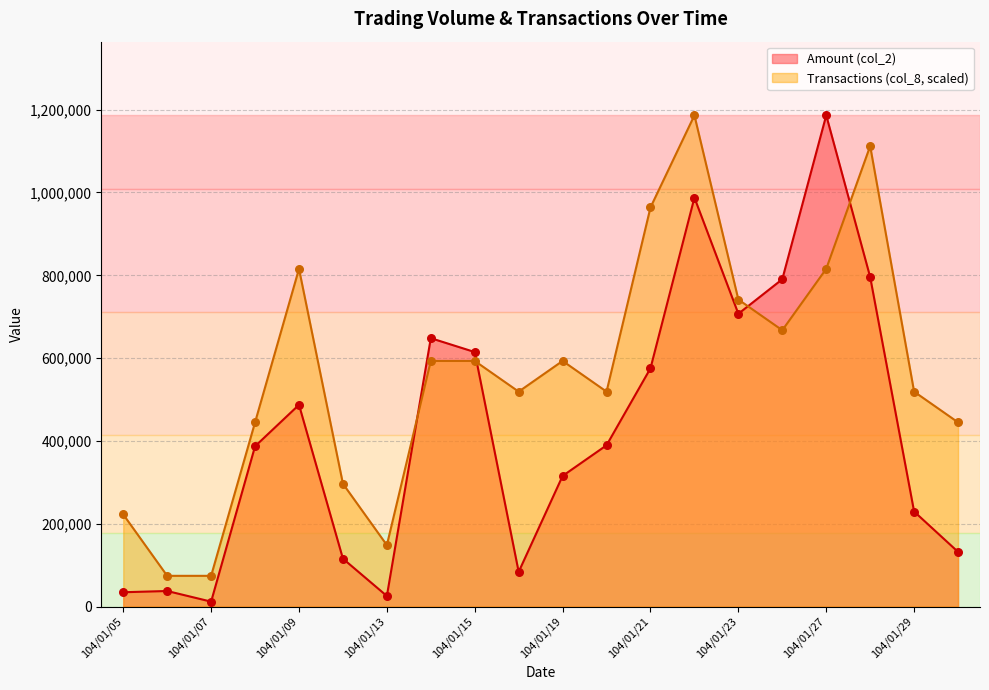

At which category is the sum across all series the highest?

104/01/22